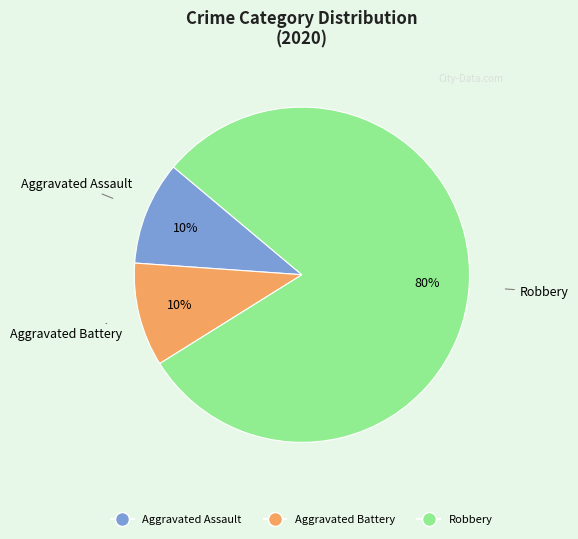

To the nearest percent, what percentage of the pie is Robbery?

80%